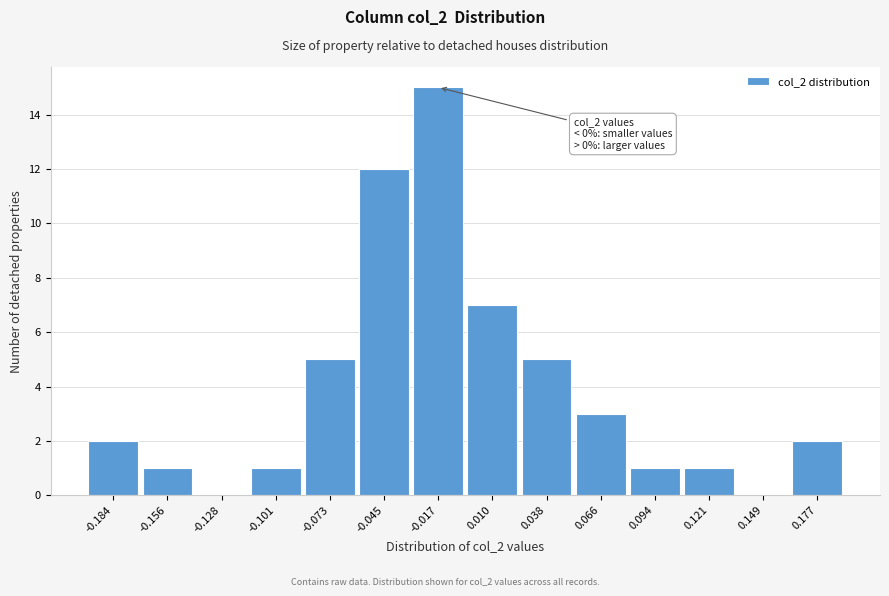

Reading left to right, what are all the values shown in this chart?

-0.184=2	-0.156=1	-0.128=0	-0.101=1	-0.073=5	-0.045=12	-0.017=15	0.010=7	0.038=5	0.066=3	0.094=1	0.121=1	0.149=0	0.177=2